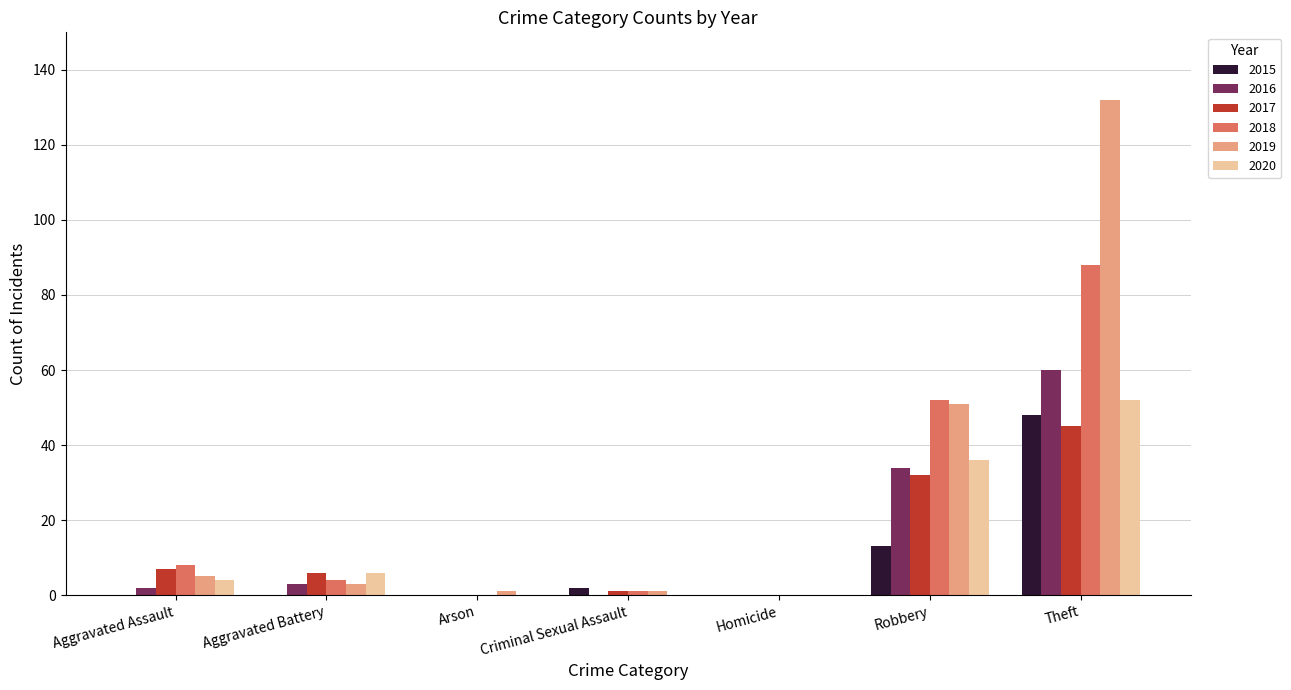

The 2020 series shows 12 at Robbery. True or false?

False